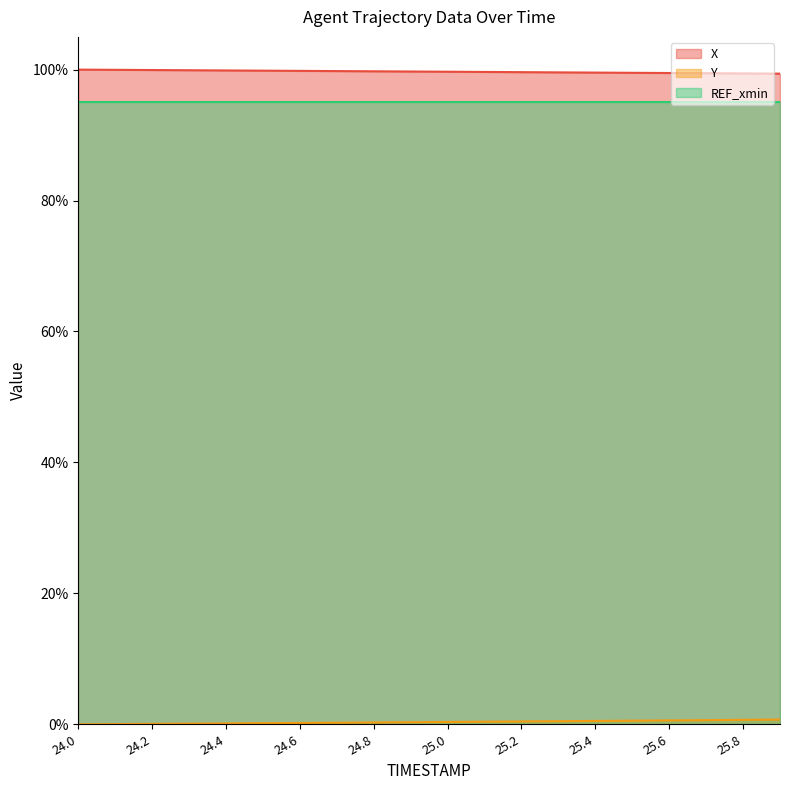

Between 24.3 and 25.1, which series saw the biggest shift?

Y